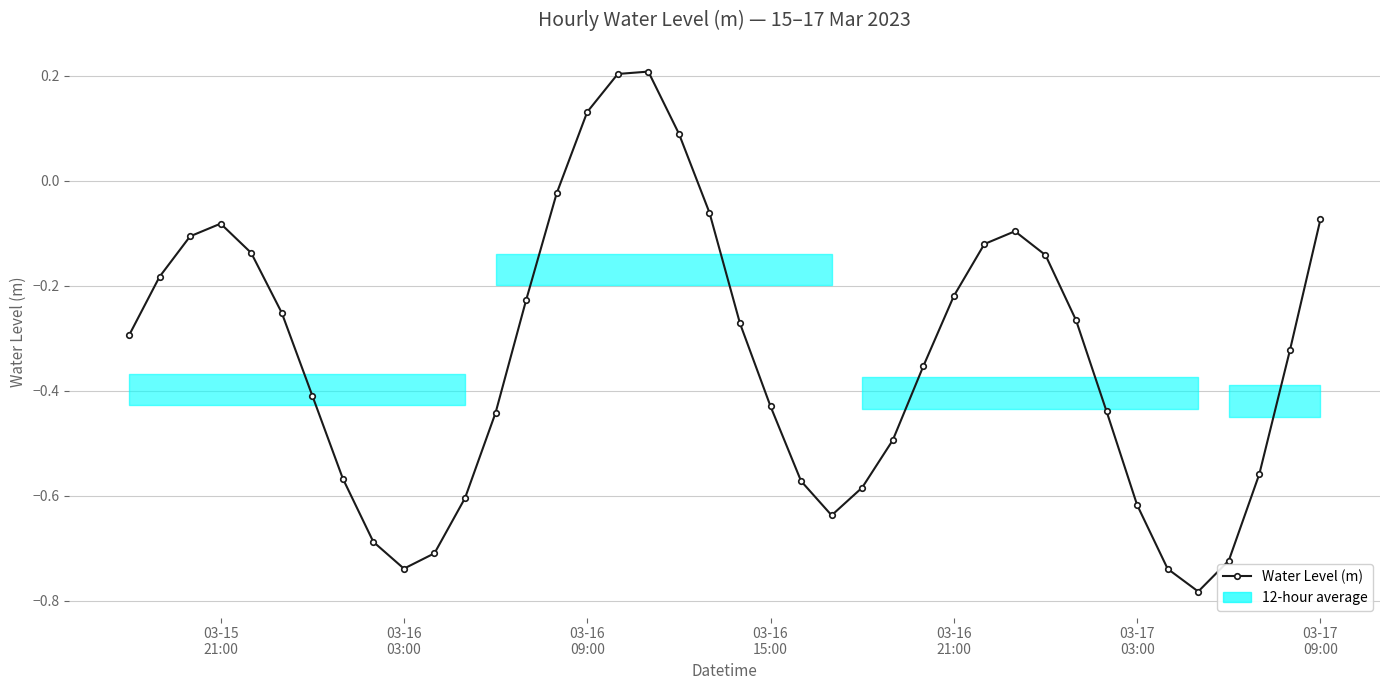

How many points are higher than both their immediate neighbors (excluding endpoints)?

3